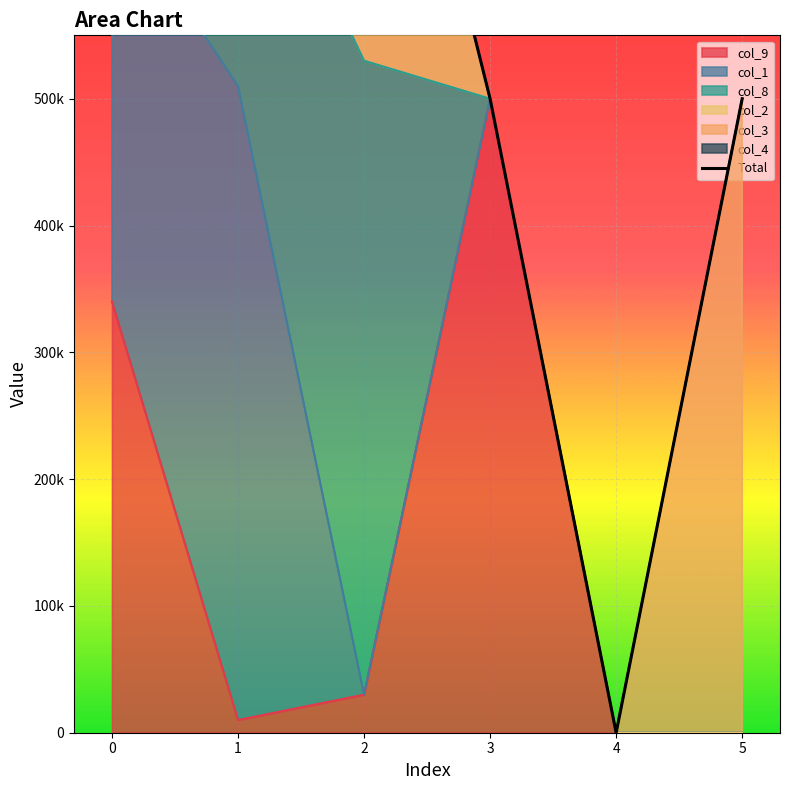

Which category has the lowest value across all series?

4